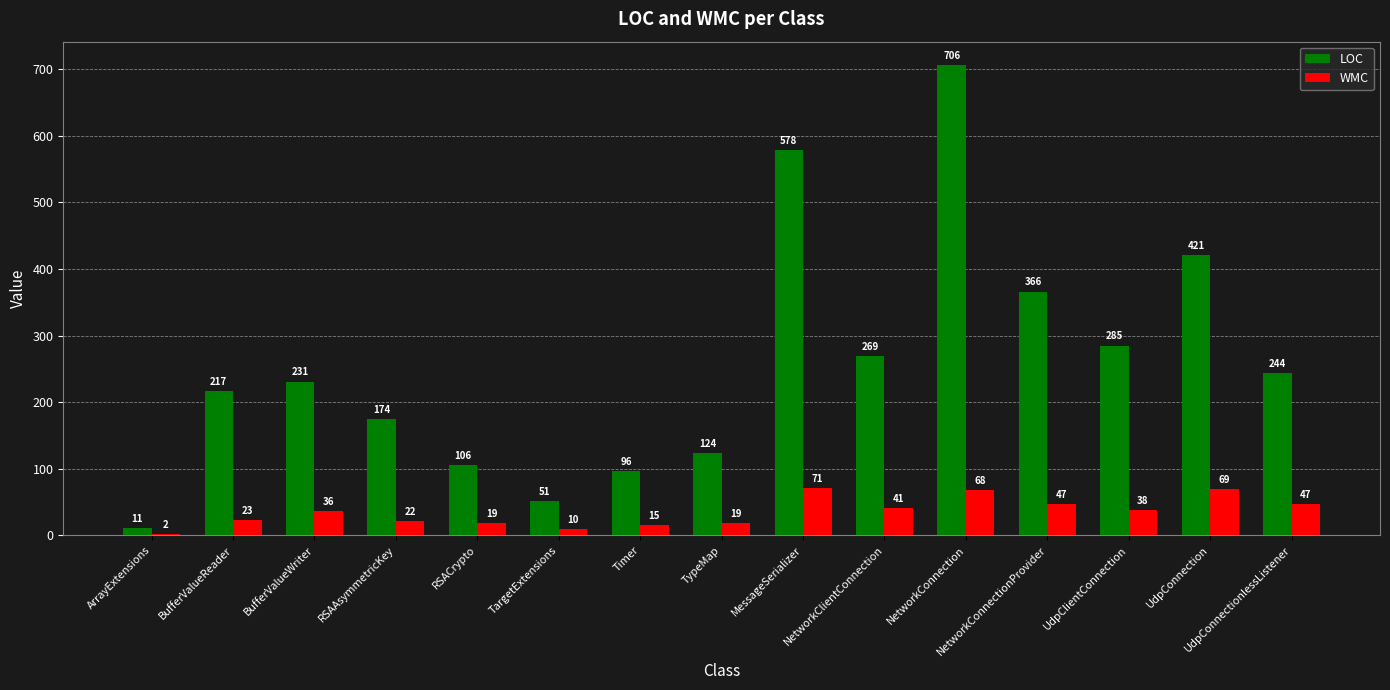

Between BufferValueWriter and RSACrypto, which series saw the biggest shift?

LOC